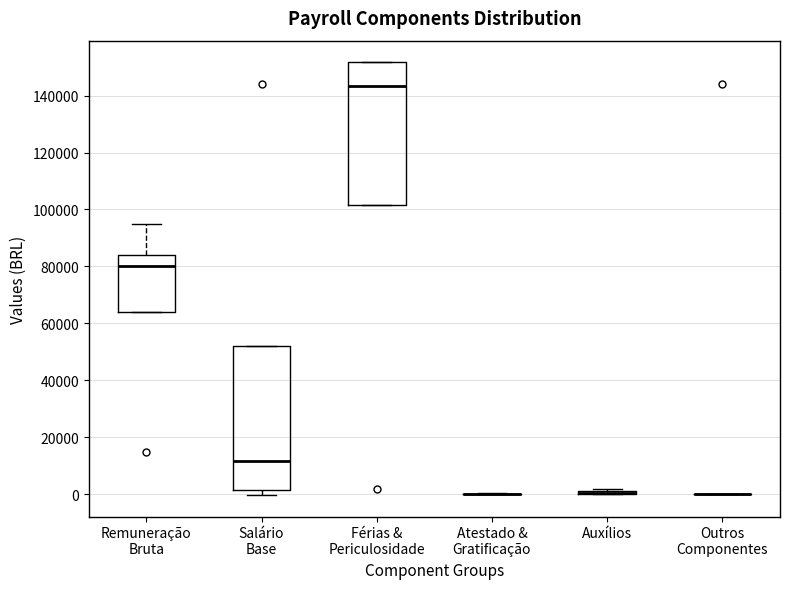

Where is the upper edge of the box for Remuneração Bruta on the y-axis? The values are not printed on the chart, so give them approximately, as read against the axis.

84000